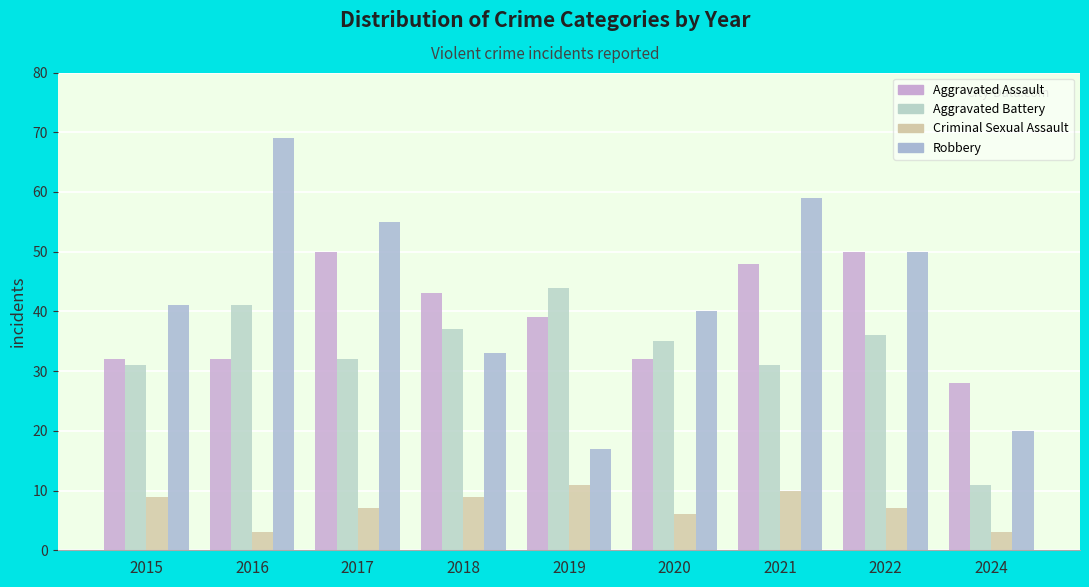

True or false: Aggravated Assault has a value of 28 at 2024.

True